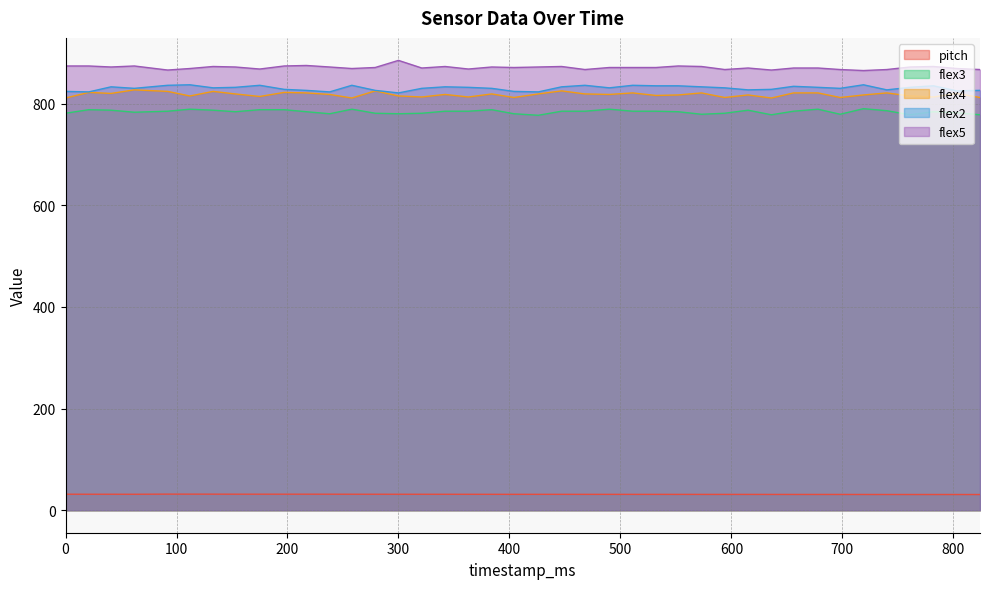

Reading left to right, what are all the values shown in this chart?

pitch: 31.5	31.5	31.4	31.4	31.7	31.6	31.6	31.6	31.6	31.6	31.6	31.5	31.5	31.4	31.4	31.4	31.4	31.4	31.3	31.3	31.3	31.3	31.3	31.3	31.2	31.2	31.2	31.2	31.2	31.1	31.1	31.1	31.1	31.1	31.0	31.0	31.0	31.0	30.9	30.9
flex2: 824.0	823.0	833.0	830.0	836.0	837.0	831.0	832.0	836.0	828.0	826.0	823.0	836.0	826.0	821.0	830.0	833.0	832.0	830.0	824.0	823.0	833.0	836.0	831.0	836.0	835.0	835.0	833.0	831.0	827.0	828.0	834.0	832.0	830.0	837.0	827.0	832.0	835.0	825.0	826.0
flex4: 811.0	822.0	820.0	827.0	824.0	815.0	824.0	819.0	814.0	822.0	821.0	818.0	811.0	825.0	815.0	813.0	818.0	813.0	819.0	812.0	819.0	825.0	819.0	818.0	821.0	816.0	817.0	821.0	812.0	817.0	811.0	821.0	821.0	812.0	817.0	821.0	815.0	813.0	820.0	812.0
flex3: 781.0	788.0	787.0	783.0	785.0	789.0	787.0	784.0	788.0	788.0	784.0	780.0	789.0	781.0	780.0	781.0	785.0	785.0	788.0	780.0	777.0	785.0	785.0	789.0	785.0	785.0	784.0	779.0	781.0	787.0	778.0	785.0	789.0	779.0	790.0	786.0	778.0	784.0	782.0	778.0
flex5: 874.0	874.0	872.0	874.0	866.0	869.0	873.0	872.0	868.0	874.0	875.0	872.0	869.0	871.0	885.0	870.0	873.0	868.0	872.0	871.0	872.0	873.0	867.0	871.0	871.0	871.0	874.0	873.0	867.0	870.0	866.0	870.0	870.0	867.0	865.0	867.0	872.0	873.0	869.0	867.0